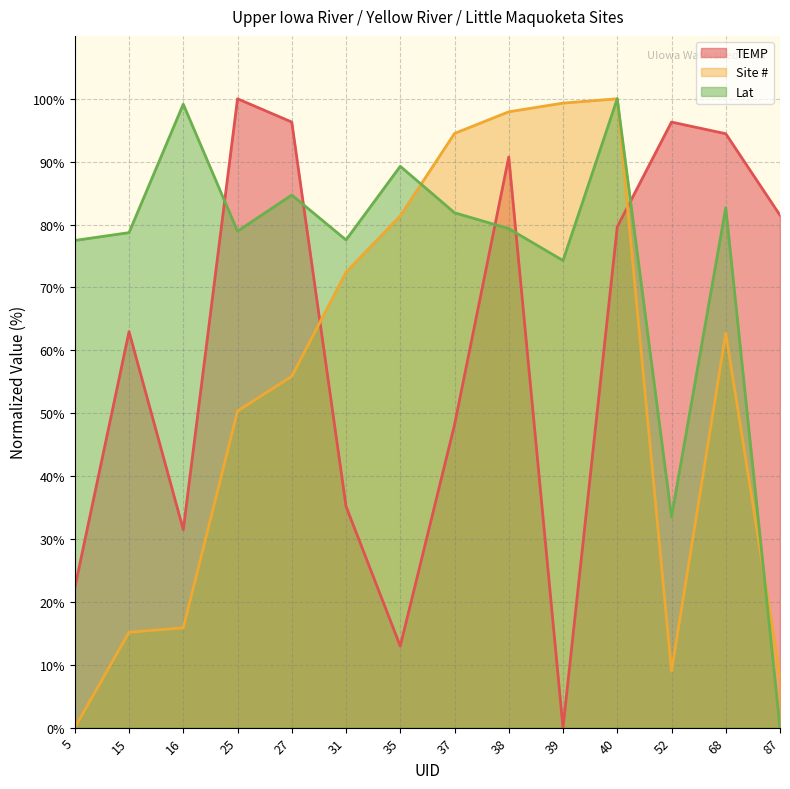

Rank the categories by Site # value from lowest to highest.

5, 87, 52, 15, 16, 25, 27, 68, 31, 35, 37, 38, 39, 40